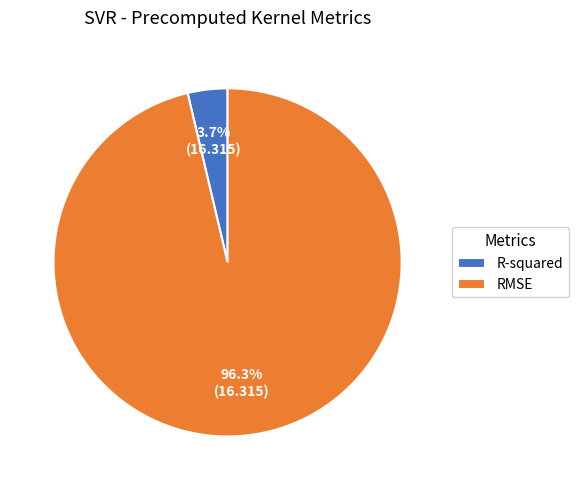

Between R-squared and RMSE, which is larger?

RMSE